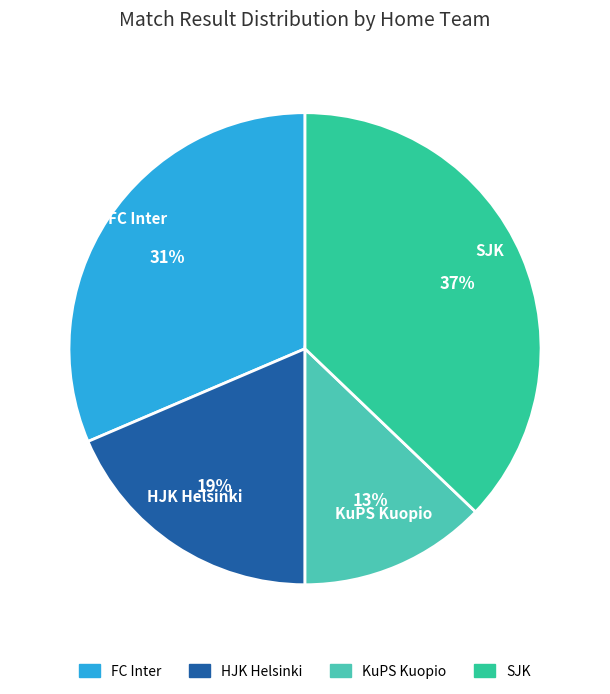

To the nearest percent, what is the difference between the largest and smallest slice percentages?

24%